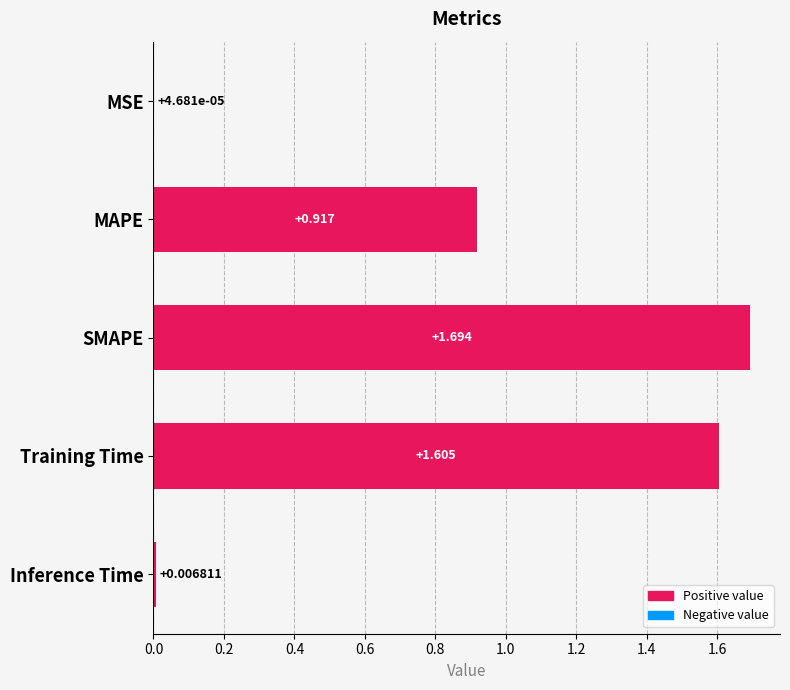

Which category has the highest value across all series?

SMAPE